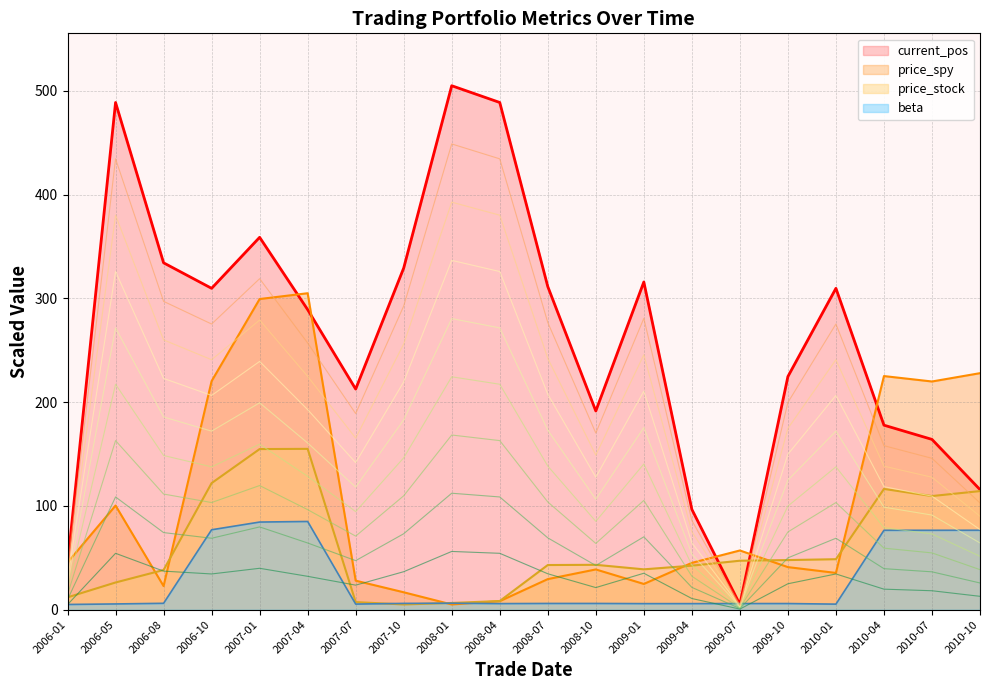

Which category has the lowest value in the current_pos series?

2009-07